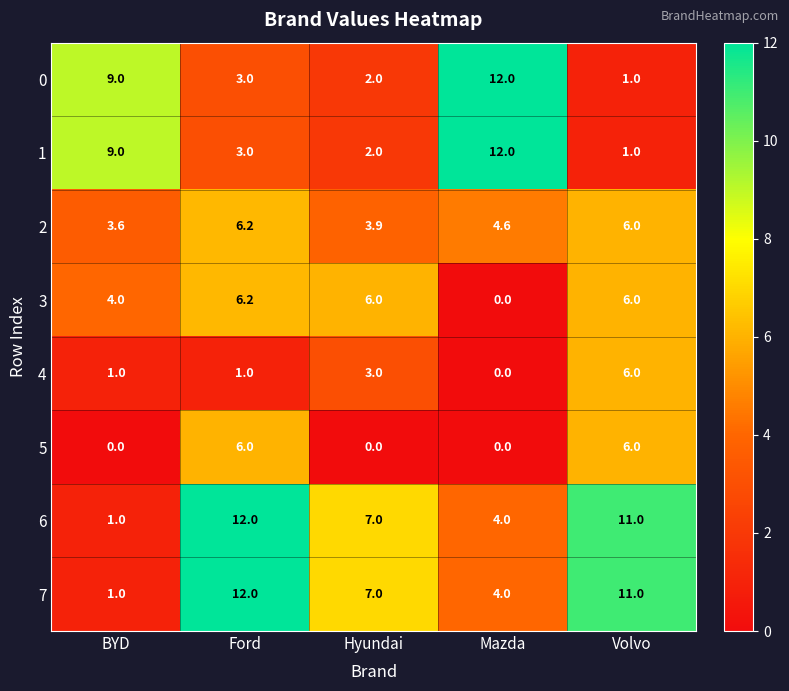

What is the approximate value of 3 at BYD?

4.0